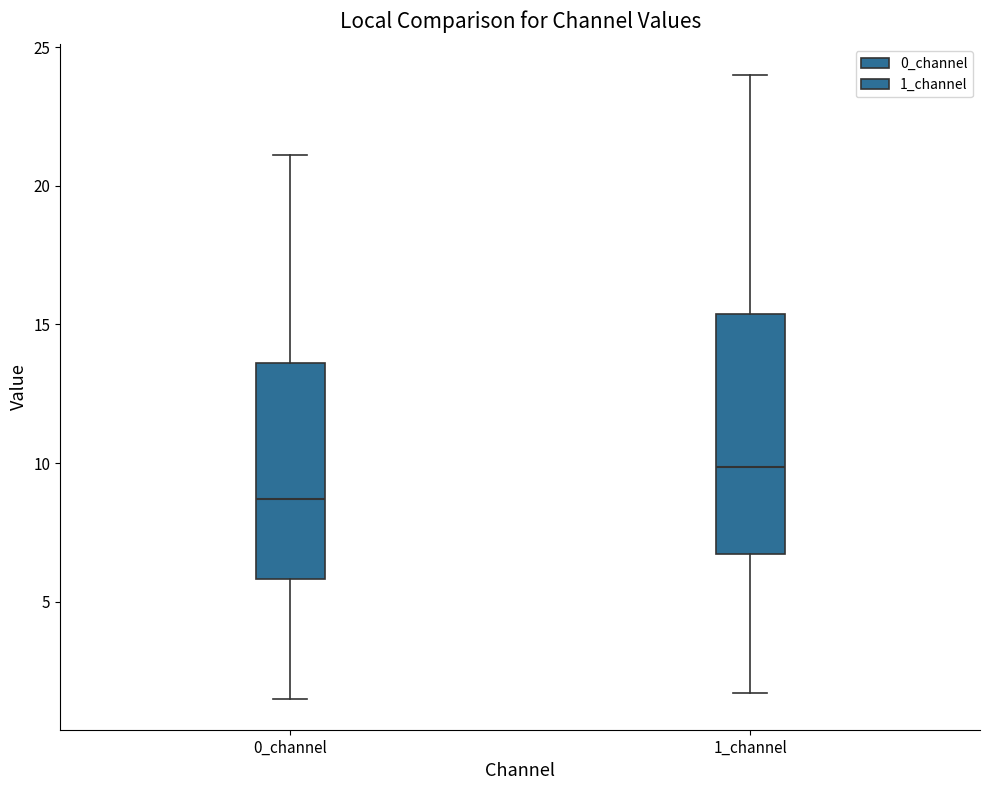

Which box has the lowest median line?

0_channel